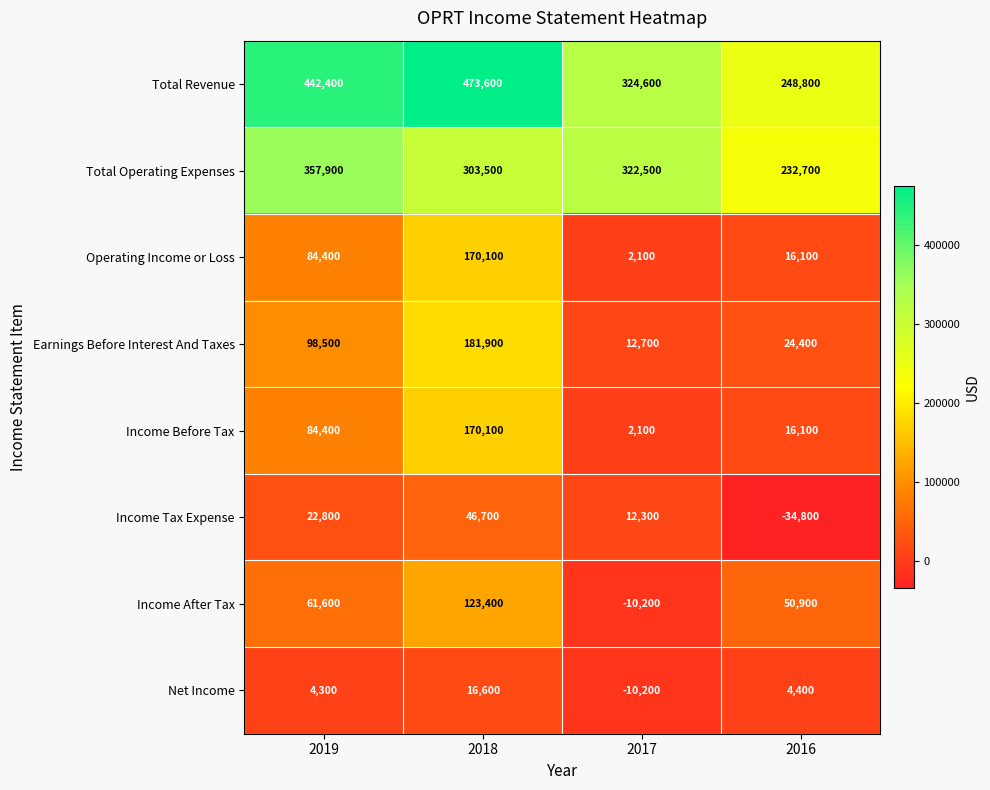

What is the difference between the maximum and second lowest values in the Income Before Tax series?

154000